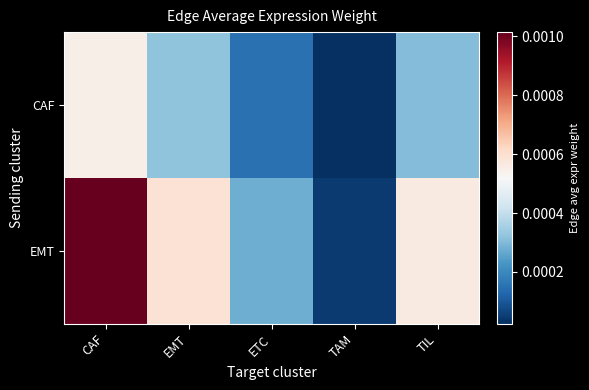

At how many categories does at least one series exceed 0?

5